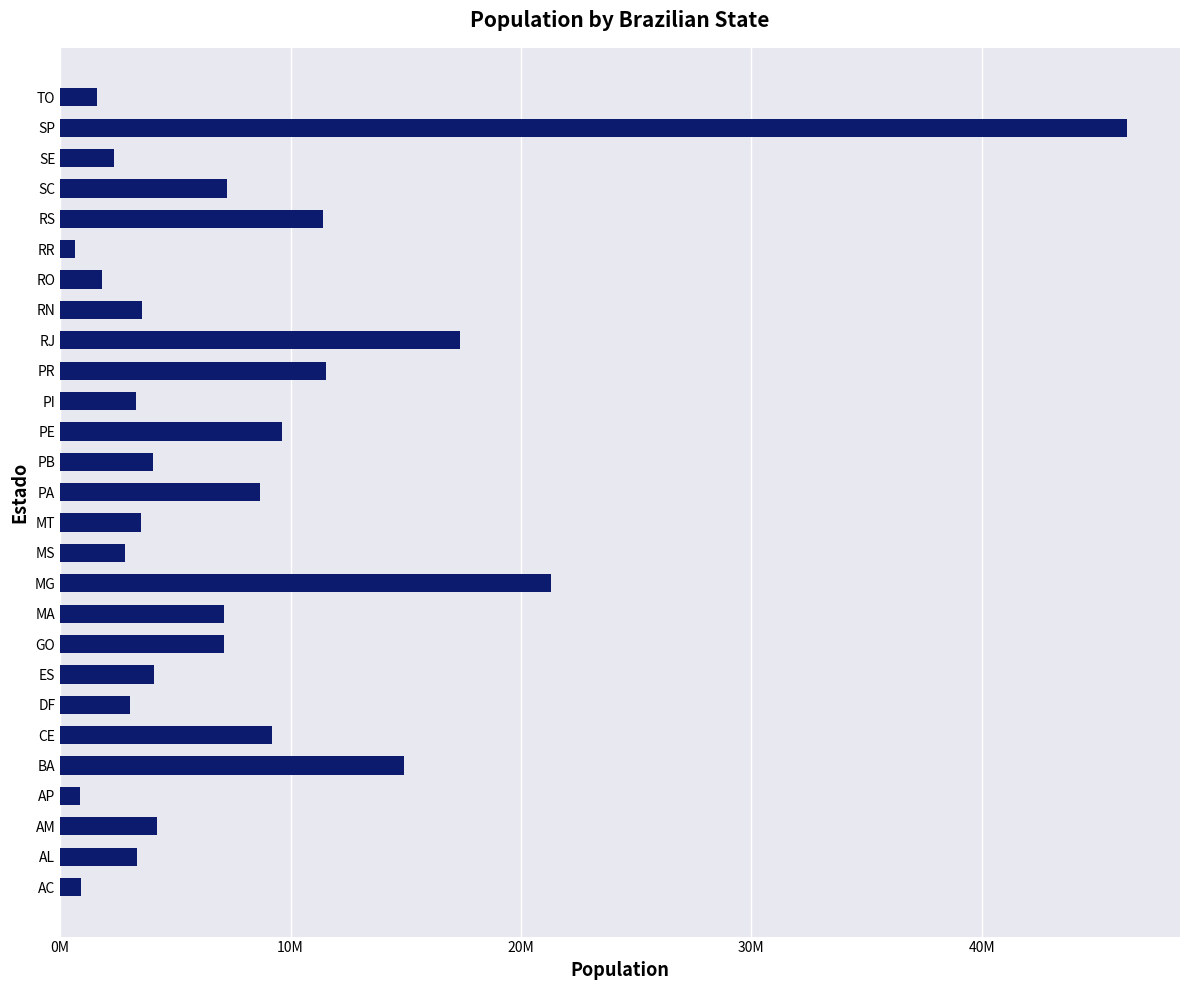

Are the bars horizontal?

Yes